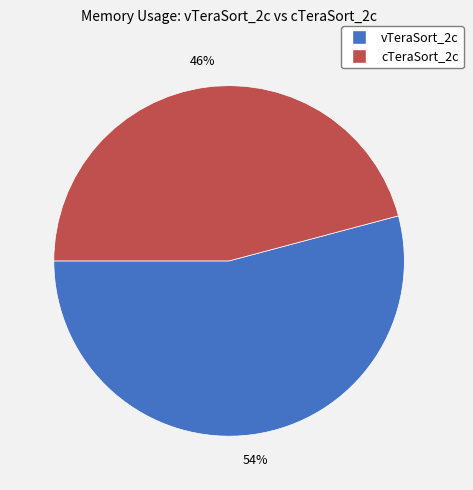

Which has a higher value, vTeraSort_2c or cTeraSort_2c?

vTeraSort_2c